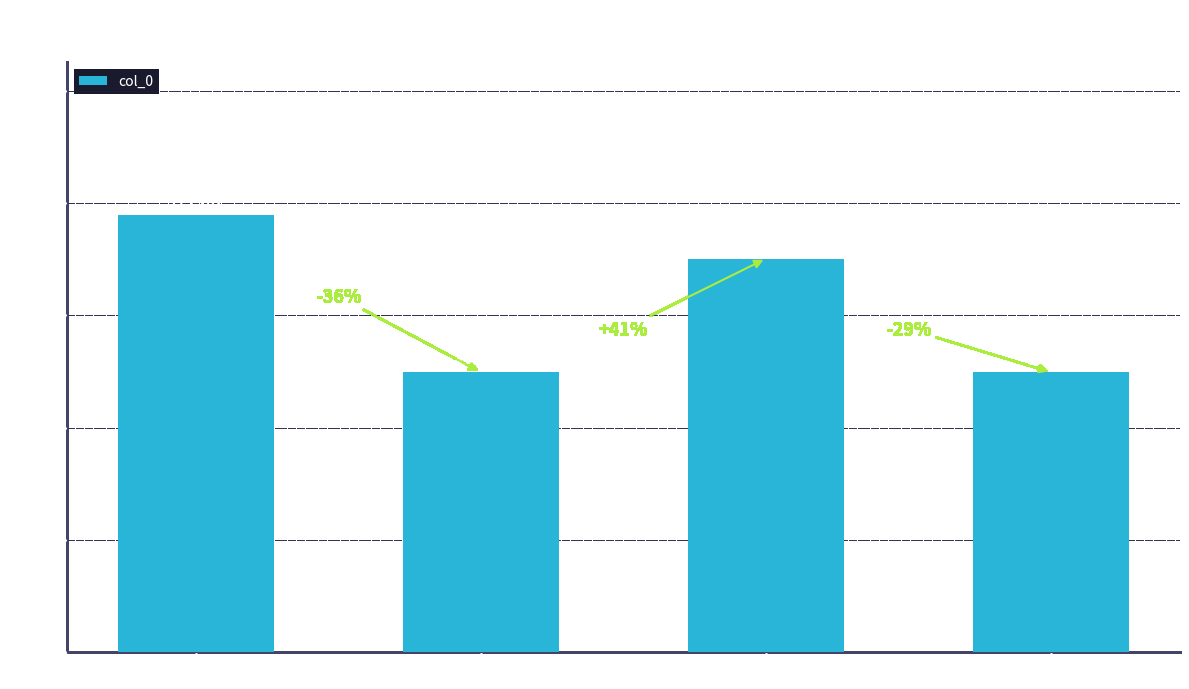

Reading left to right, list all the values displayed in this chart.

瑶花 看绣球作，次司…=779202	岁暮病中次司勋侄韵 …=498823	岁暮病中次司勋侄韵=701392	岁暮病中次司勋侄韵 …=498822